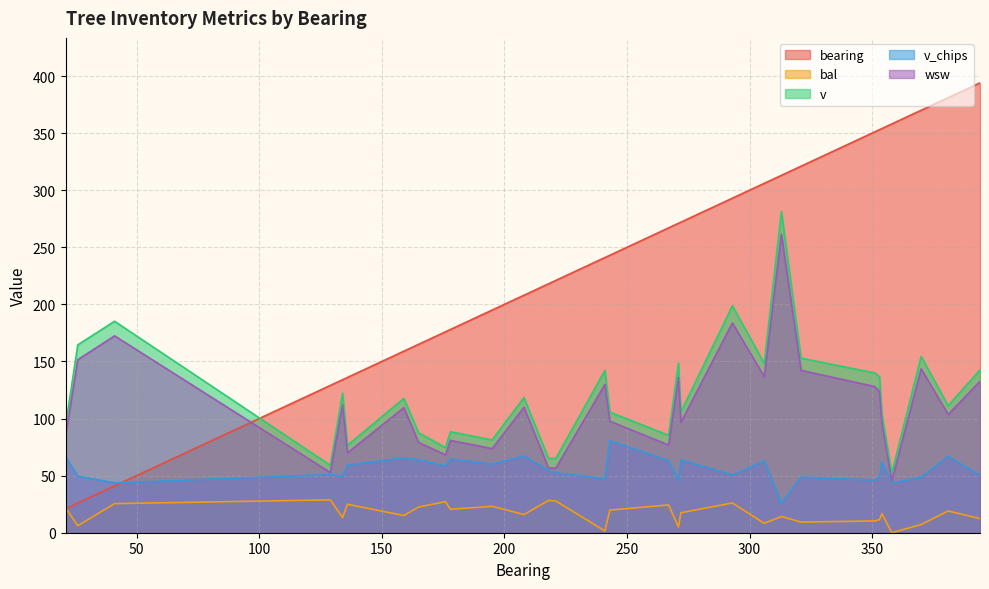

What is the difference between the maximum and second lowest values in the bearing series?

368.0